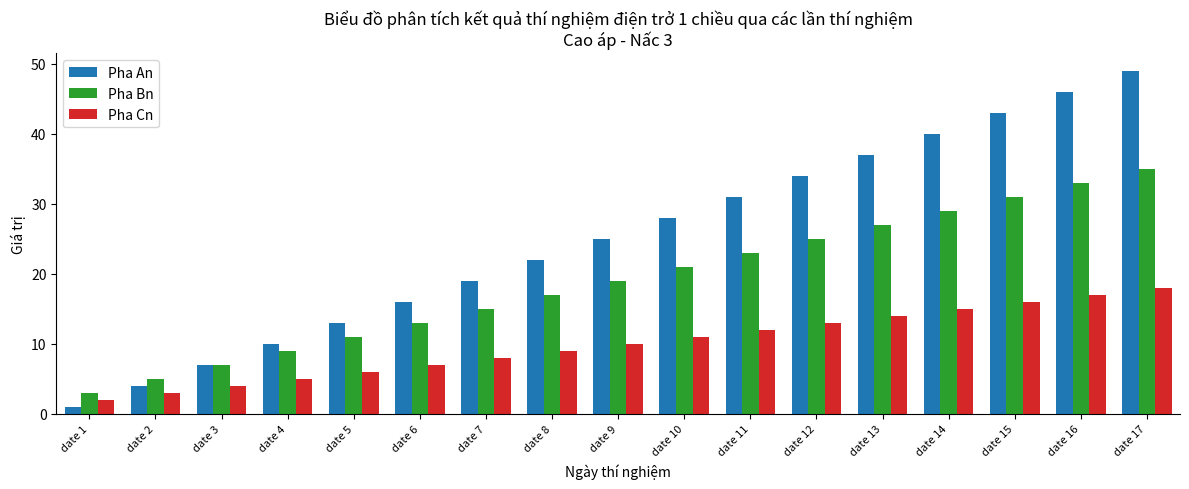

Between date 10 and date 14, which series saw the biggest shift?

Pha An